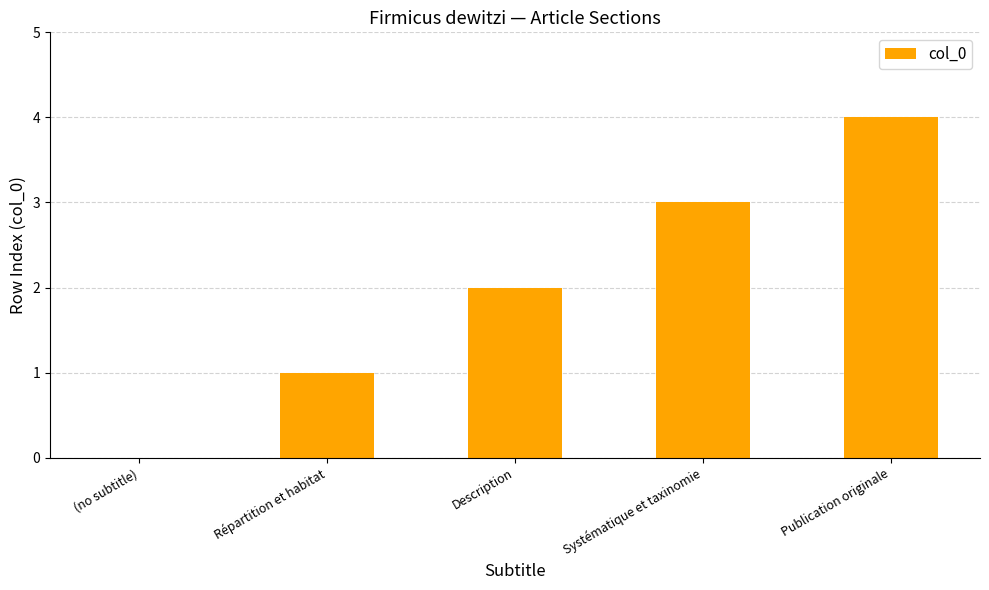

Reading left to right, transcribe all the data shown in this chart.

0	1	2	3	4